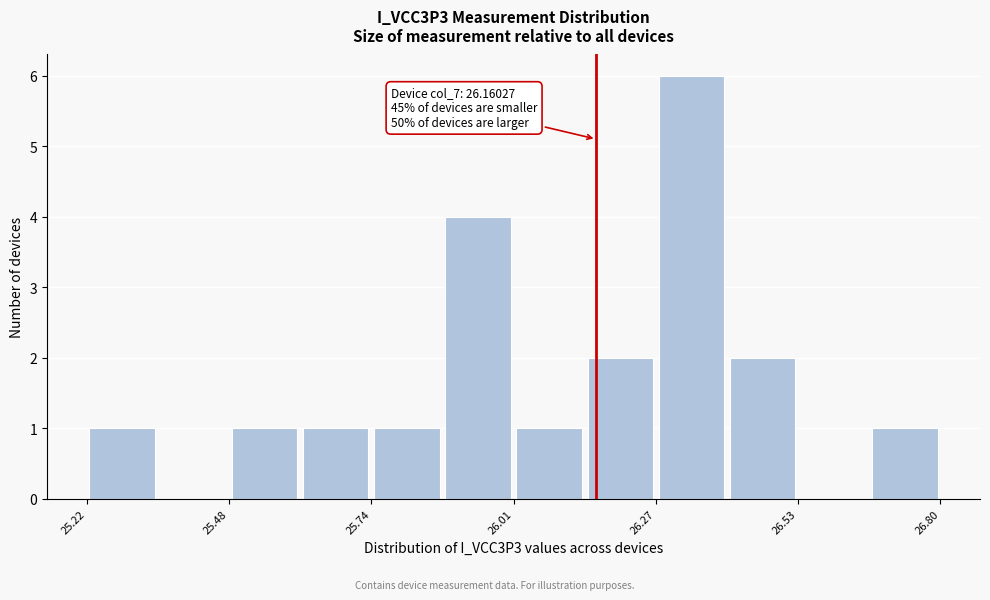

Read against the x-axis, roughly where is the centre of the tallest bar?

26.35